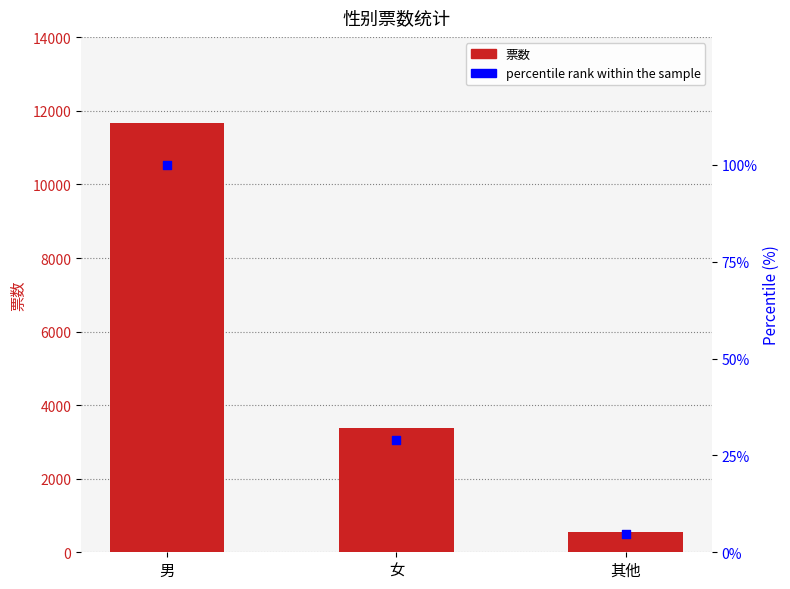

Which series has the largest Y range (max minus min)?

票数